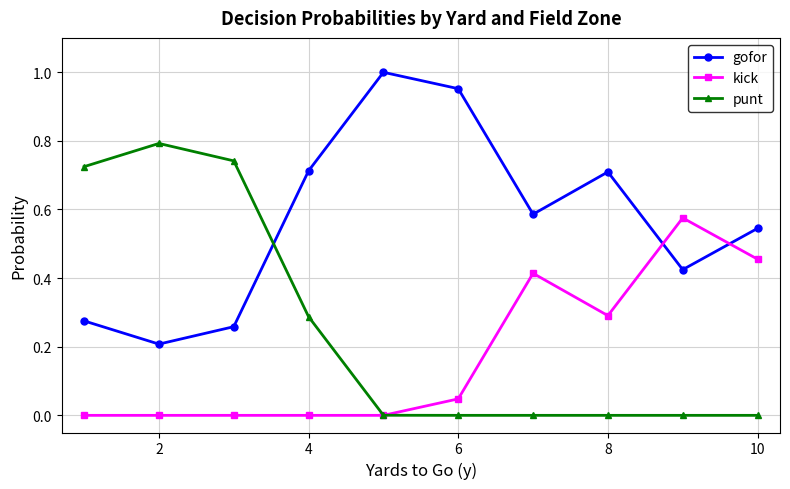

How many lines are shown in the chart?

3